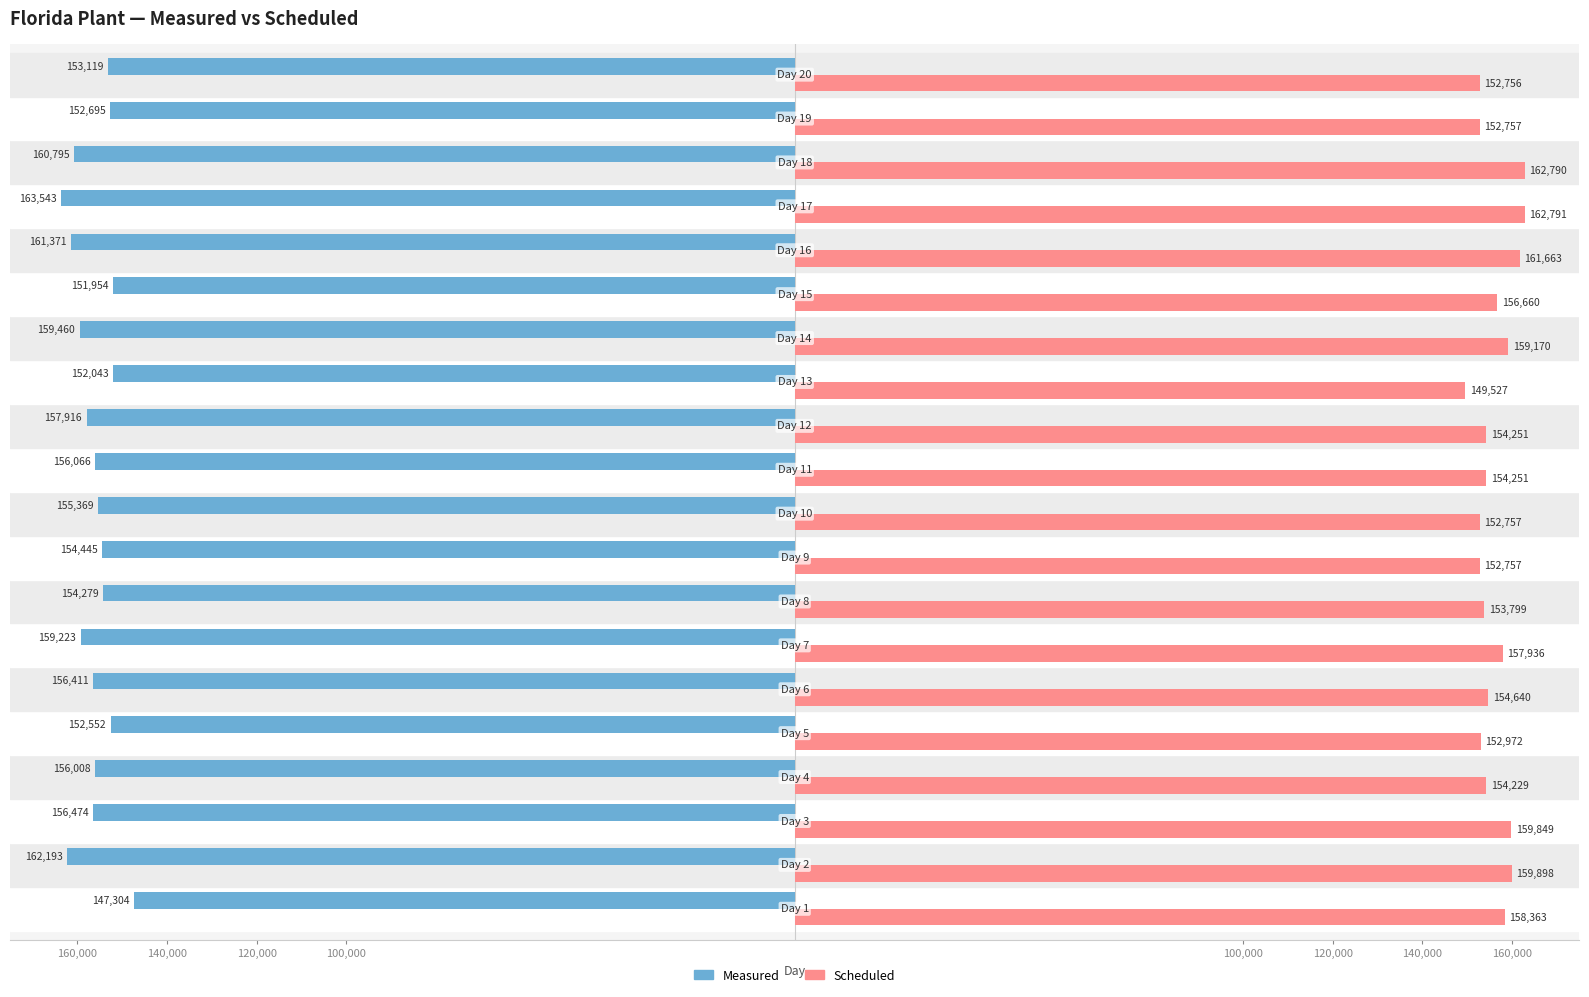

What are all the series names shown in the legend?

Measured, Scheduled